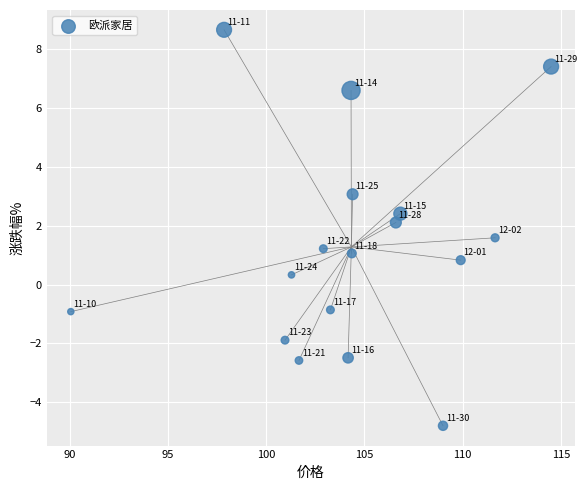

What is the range of Y values (max minus min)?

13.5